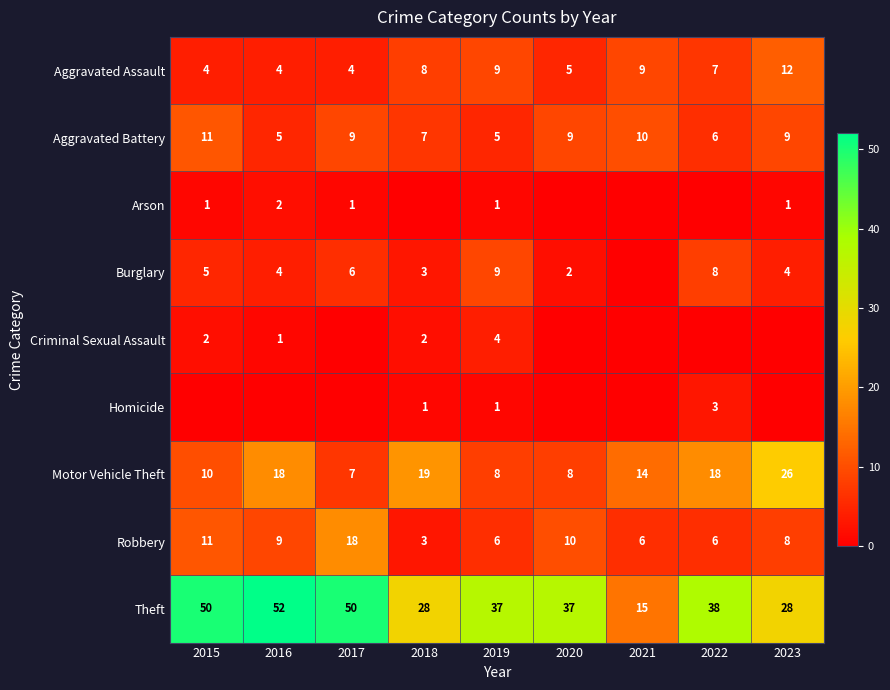

Is the value of Theft at 2022 greater than the value of Burglary at 2016?

Yes